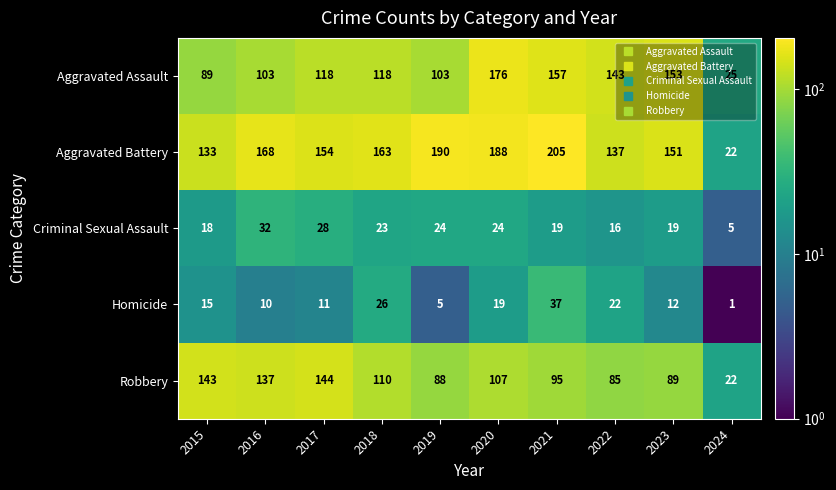

The value of Homicide at 2015 is 22. True or false?

False